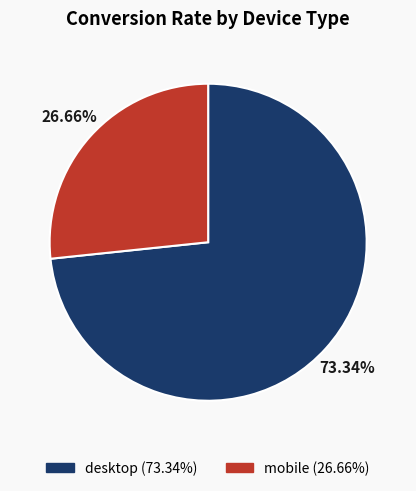

Rank the categories by value from highest to lowest.

desktop, mobile